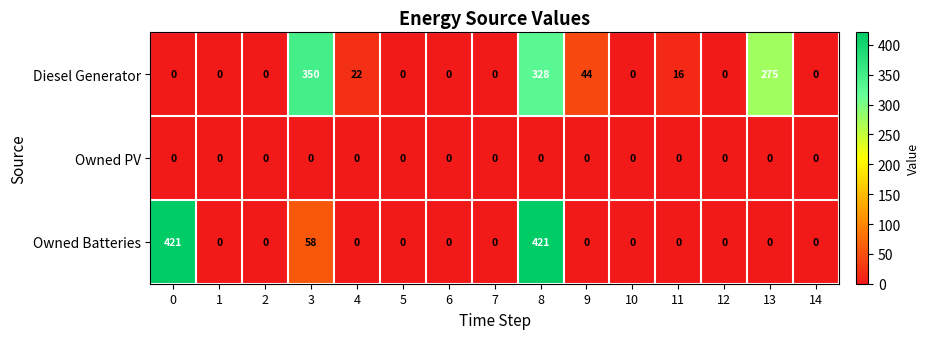

How many data points does each series have?

15